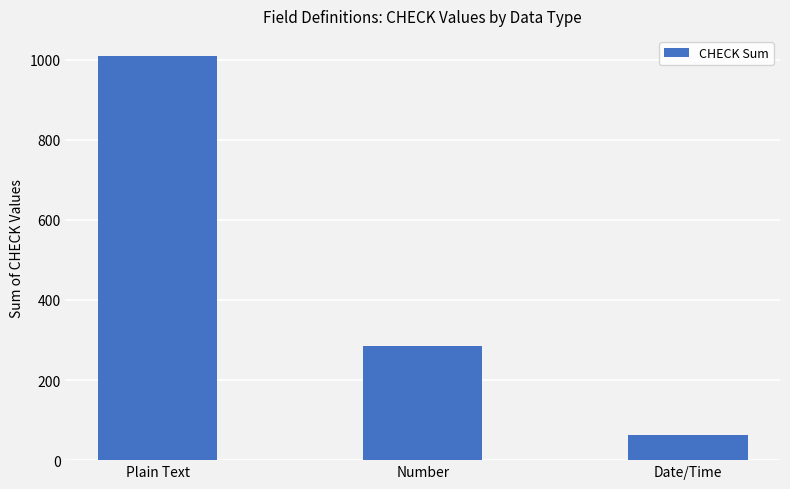

At which category does the chart reach its minimum across all series?

Date/Time